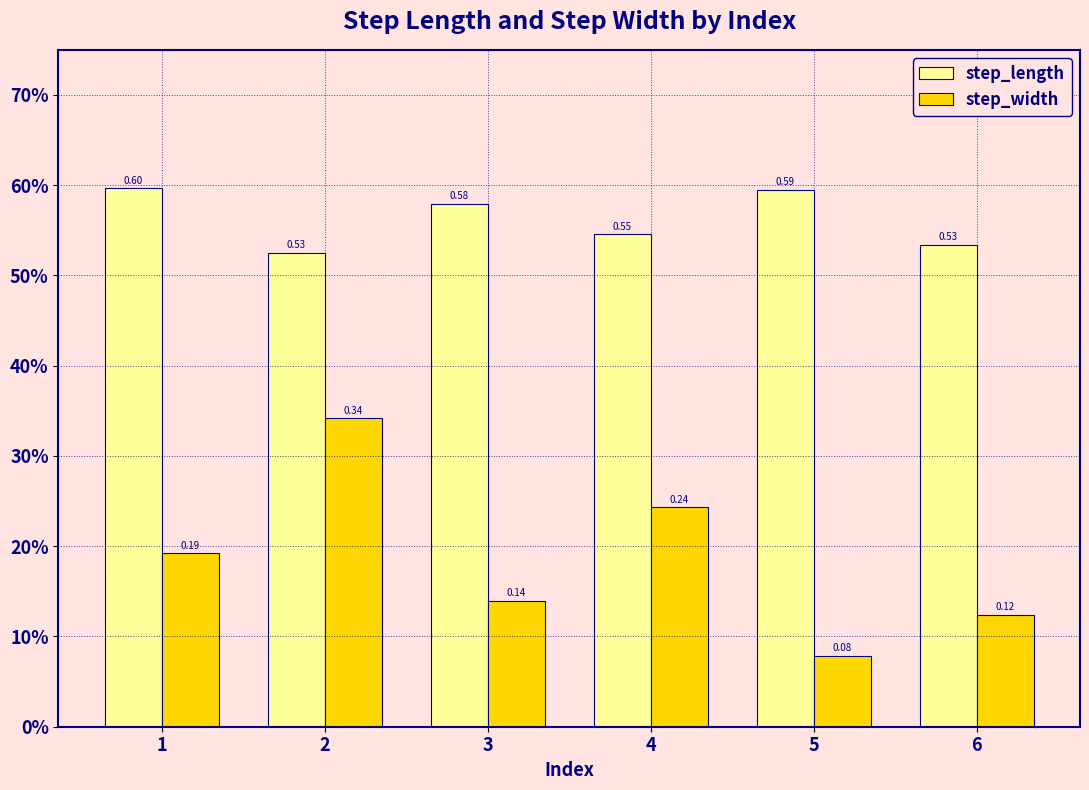

Does the chart contain stacked bars?

No